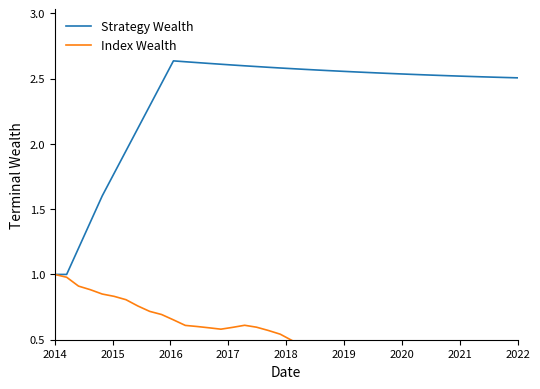

What is the minimum value for Strategy Wealth?

1.0